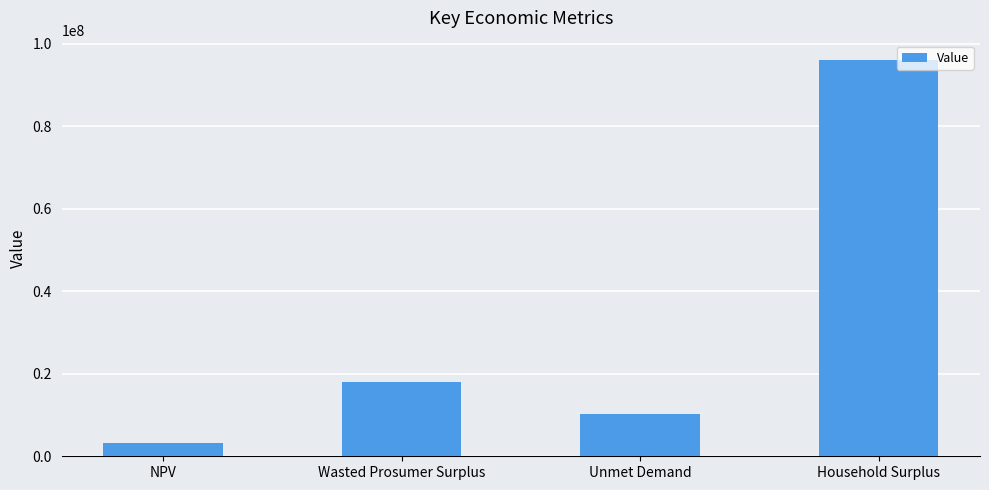

What is the change in value from NPV to Household Surplus?

+92668611.5